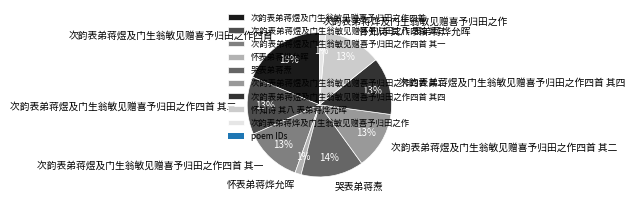

The 怀表弟蒋烨允晖 slice represents 1% of the pie. True or false?

True